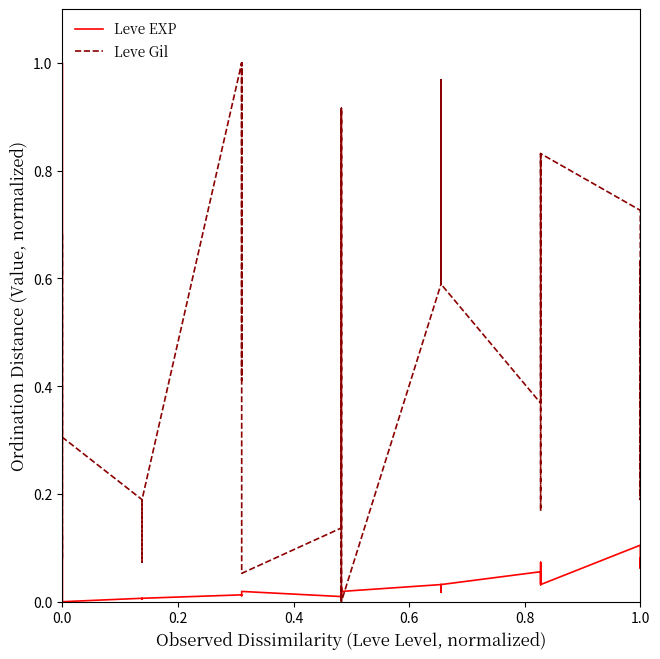

What position from the right is 0.6?

37